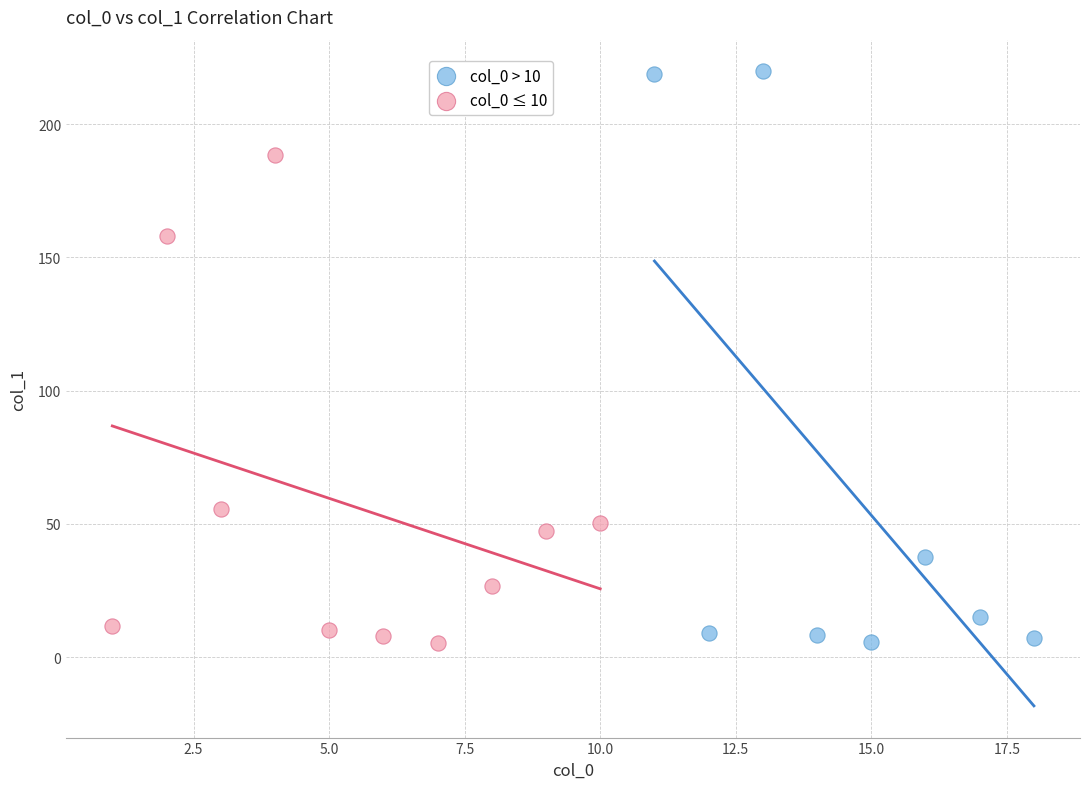

Which series contains the highest Y value?

col_0 > 10